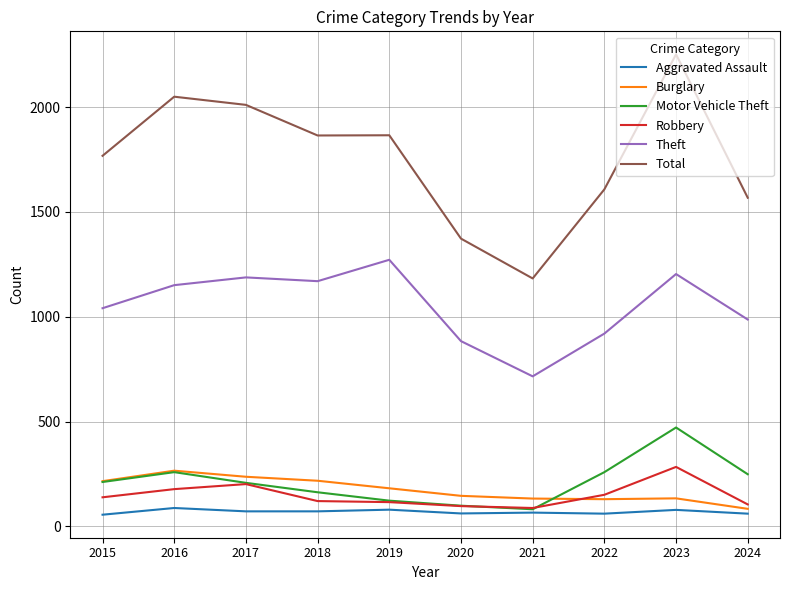

At which category does the chart reach its peak across all series?

2023